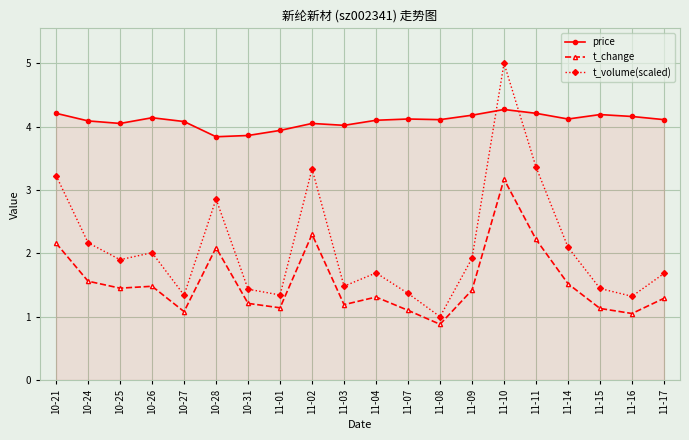

Rank the series at 11-11 from highest to lowest value.

price, t_volume(scaled), t_change